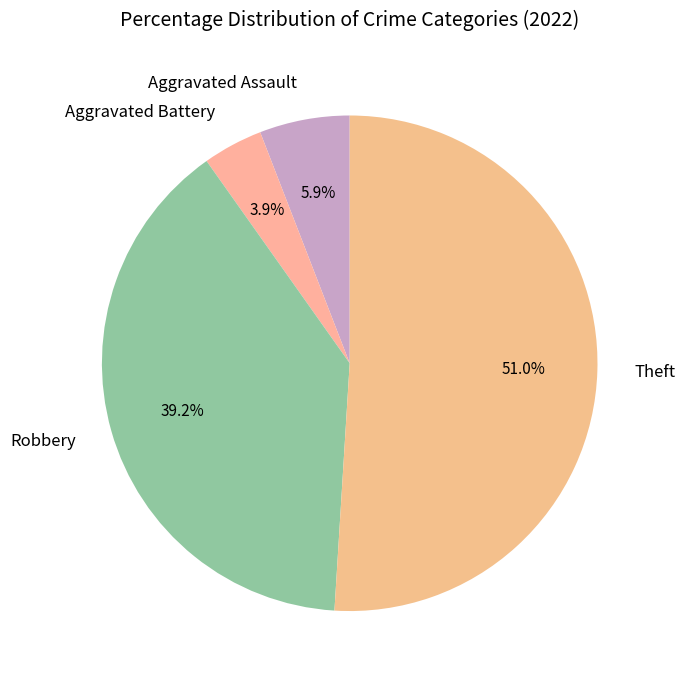

The Robbery slice represents 39% of the pie. True or false?

True